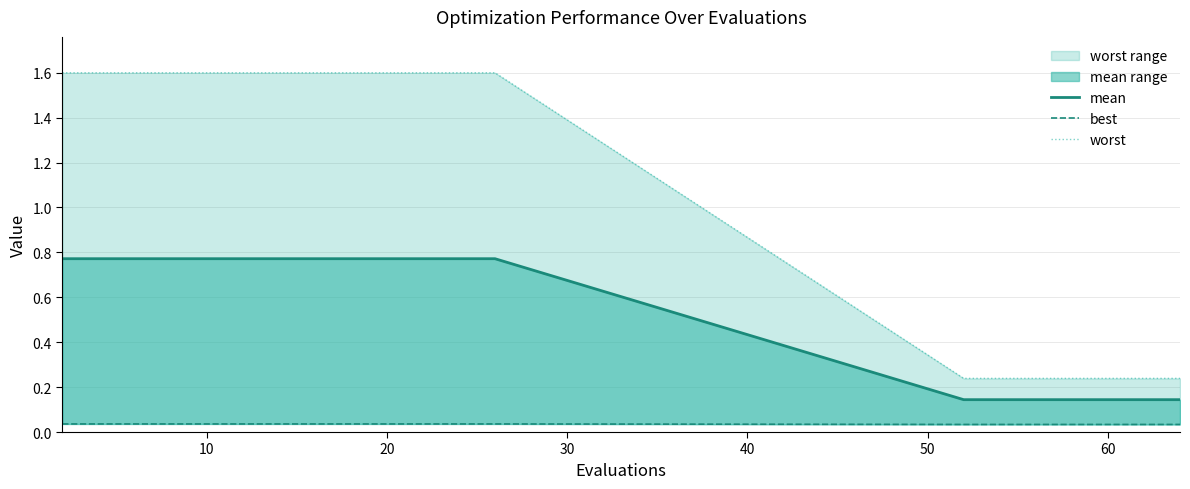

What is the label of the 18th point from the right?

20